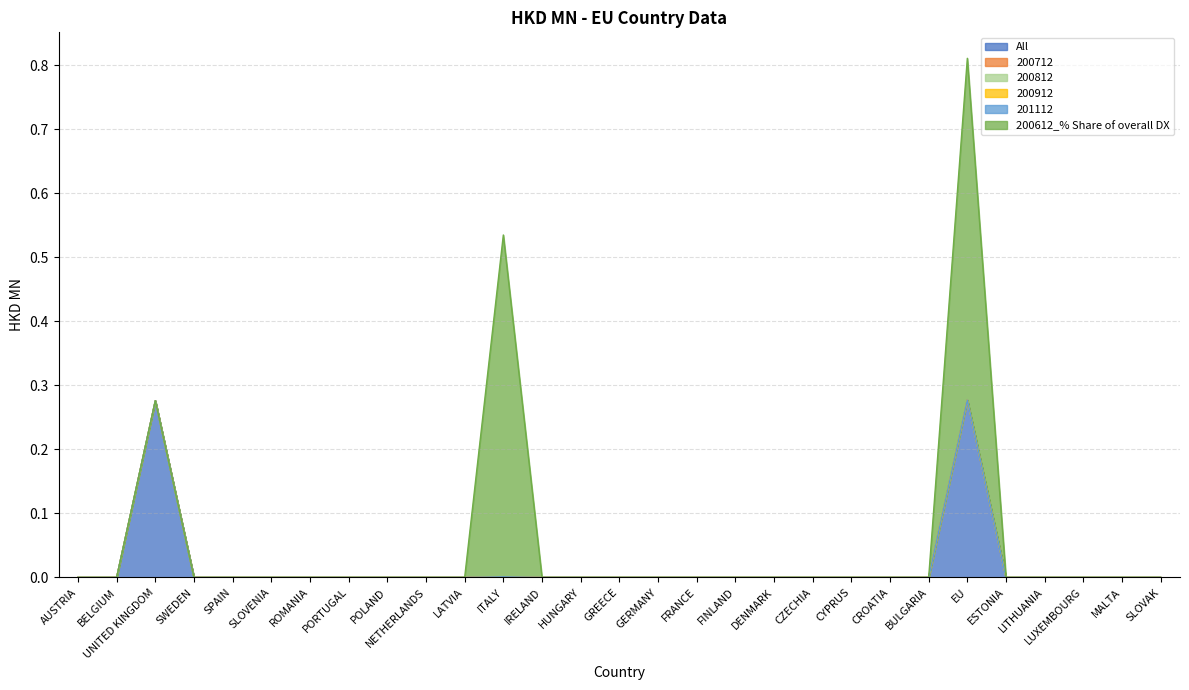

Rank the series at SWEDEN from highest to lowest value.

All, 200712, 200812, 200912, 201112, 200612_% Share of overall DX